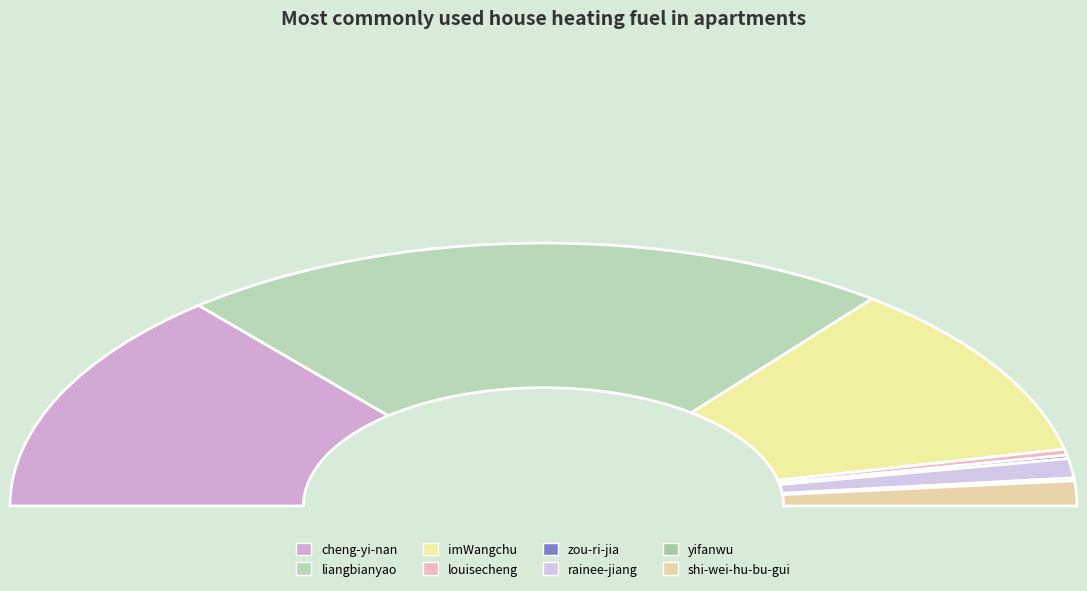

To the nearest percent, what is the average slice percentage?

12%